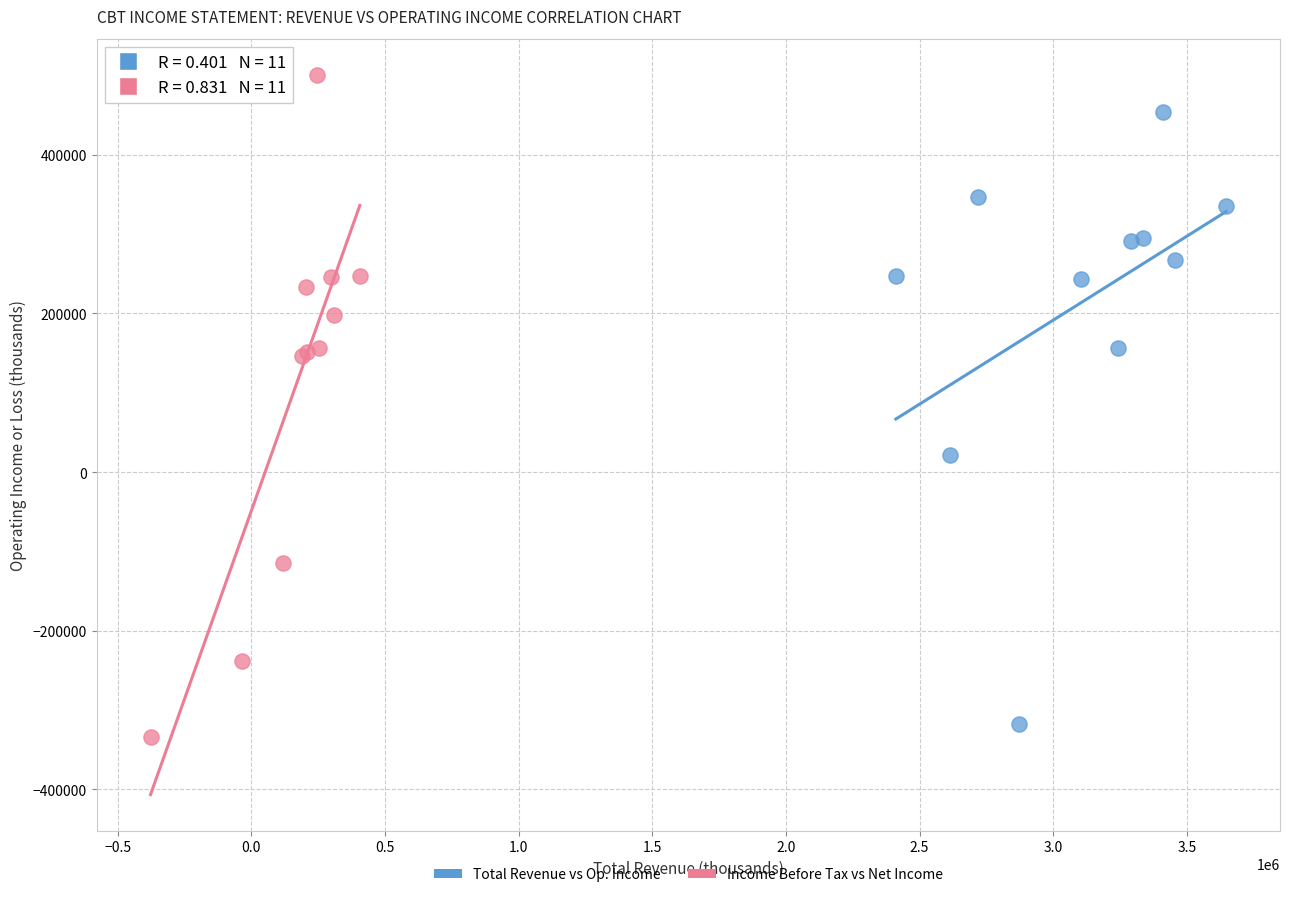

Which series reaches the maximum Y coordinate?

Income Before Tax vs Net Income